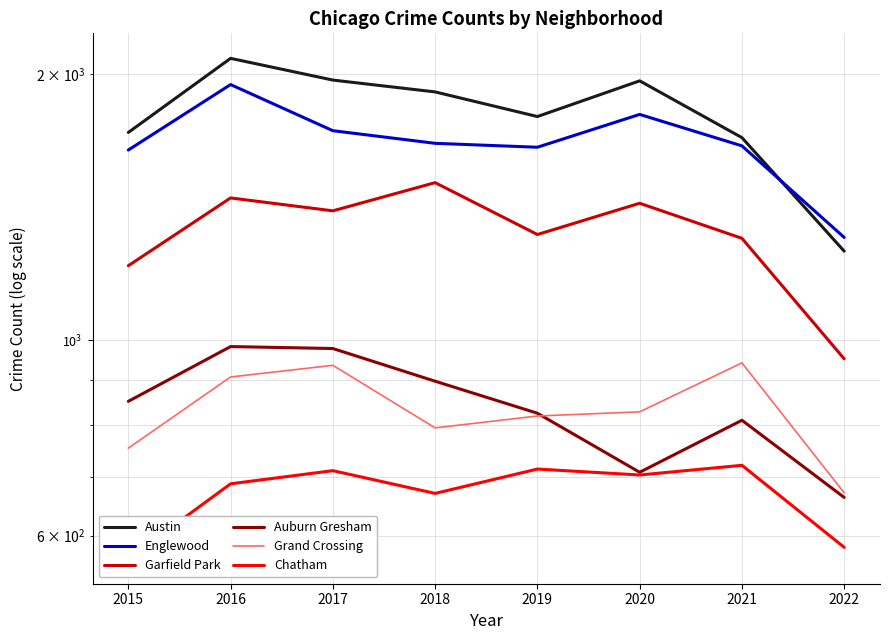

Which has a higher value, 2021 or 2019?

2019